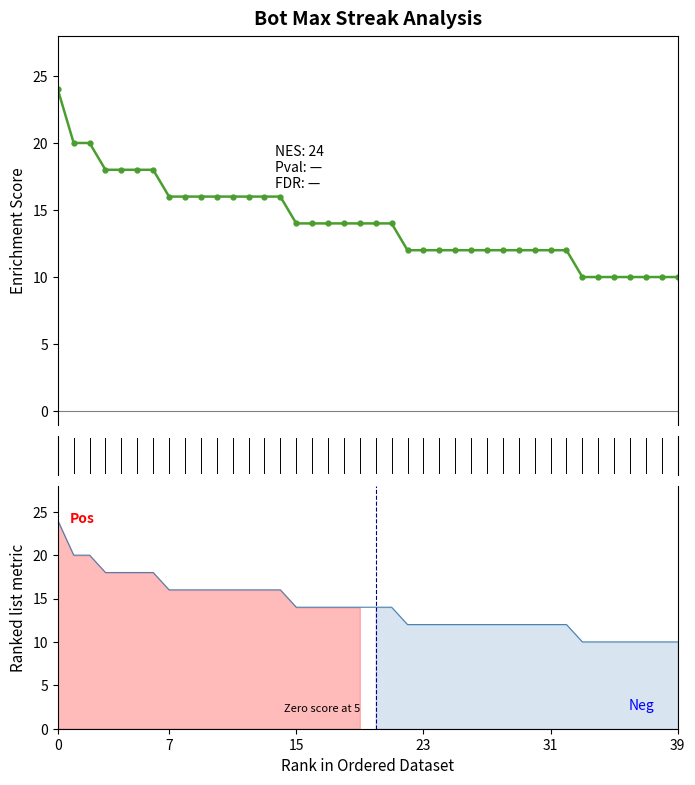

Which has a higher value, 30 or 26?

30